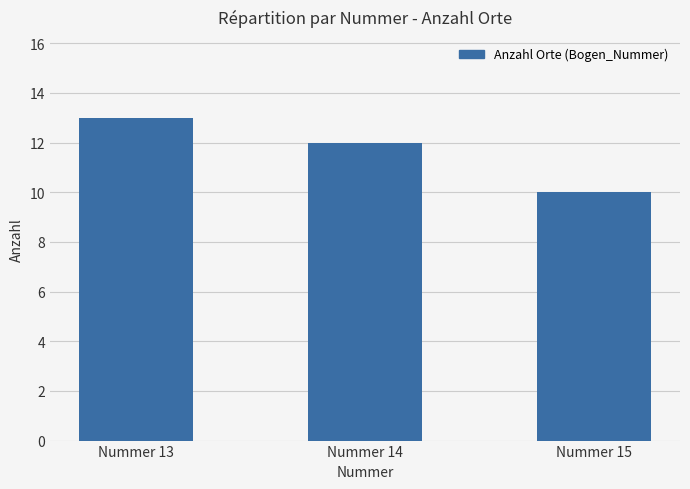

Reading right to left, list all the values displayed in this chart.

Nummer 15=10	Nummer 14=12	Nummer 13=13